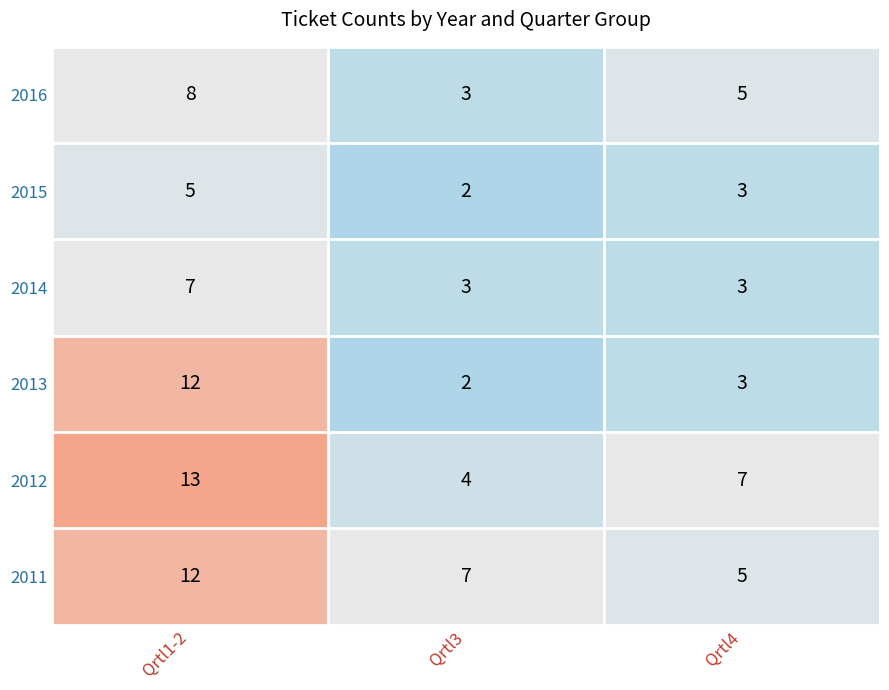

How many data points in 2015 are above 3?

1